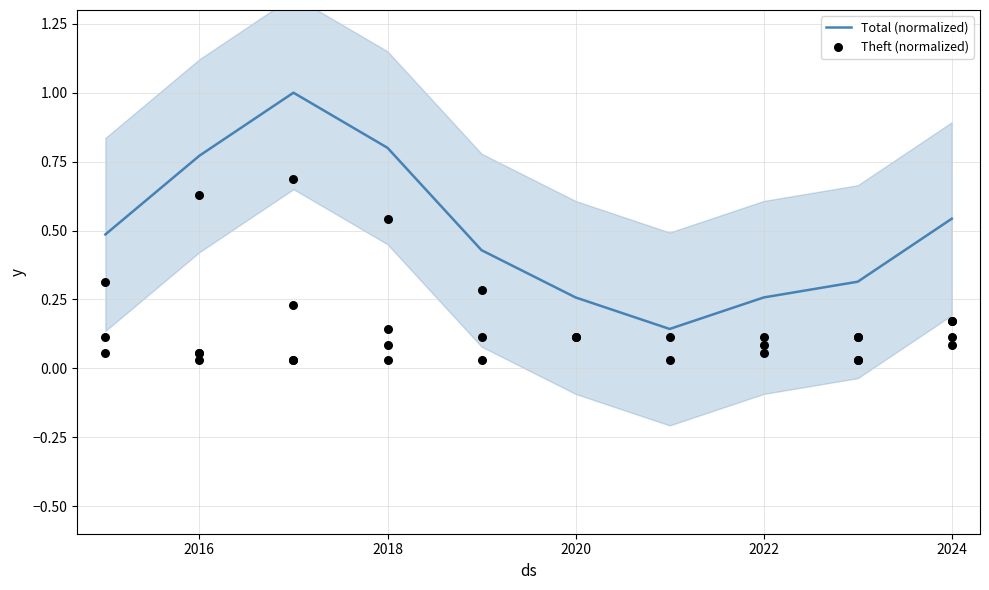

What are all the series names shown in the legend?

Total (normalized), Theft (normalized)